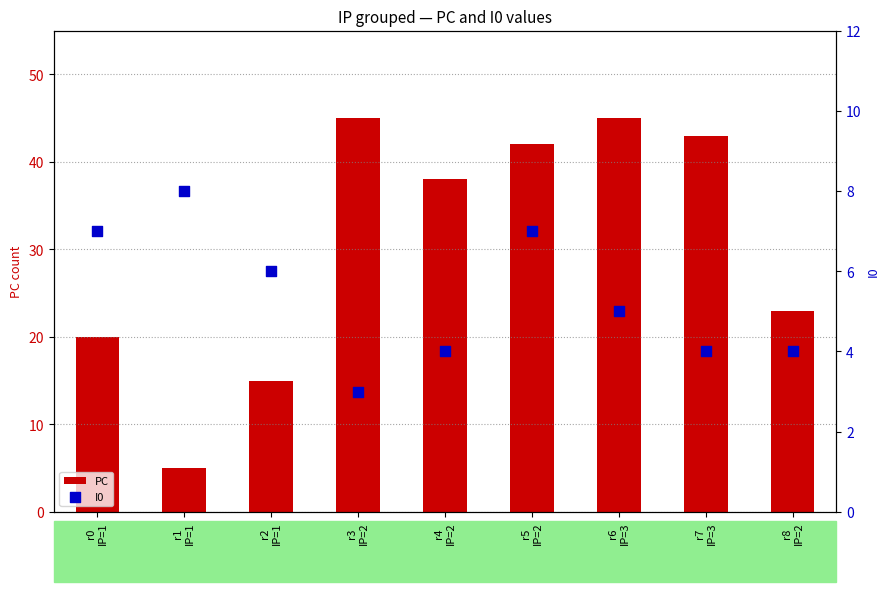

What is the total value across all series at r2
IP=1?

21